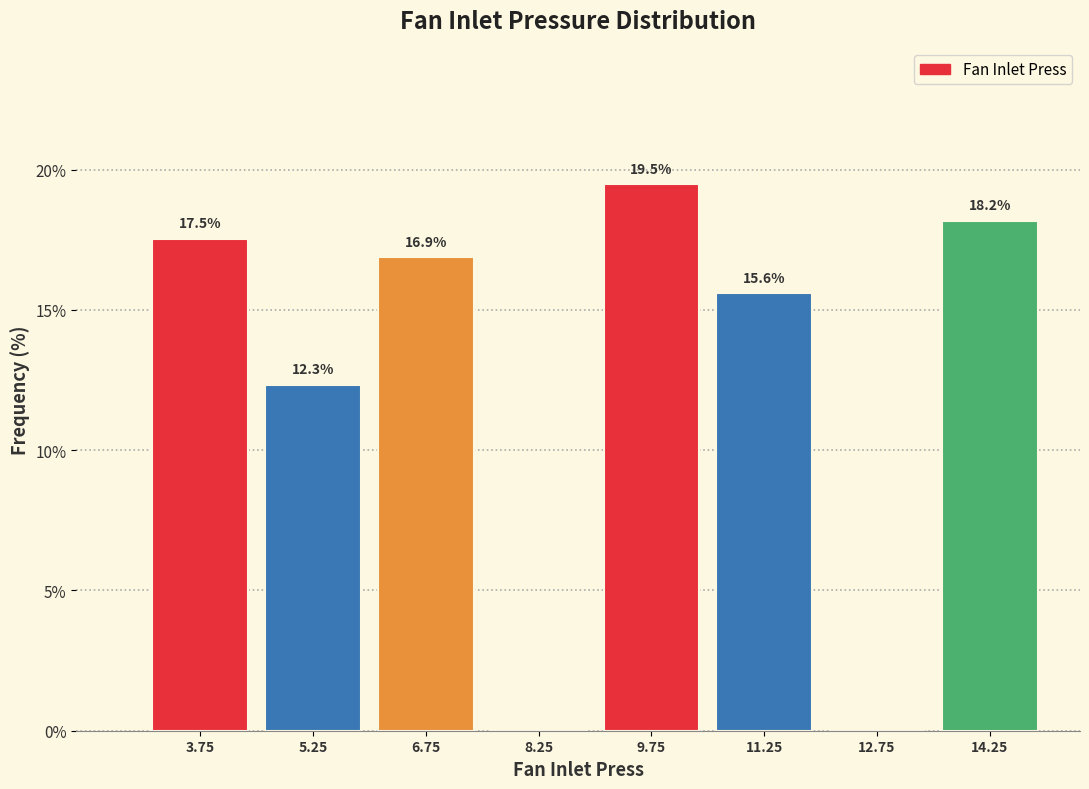

Over which range of the x-axis is the bar tallest?

9.0 to 10.5